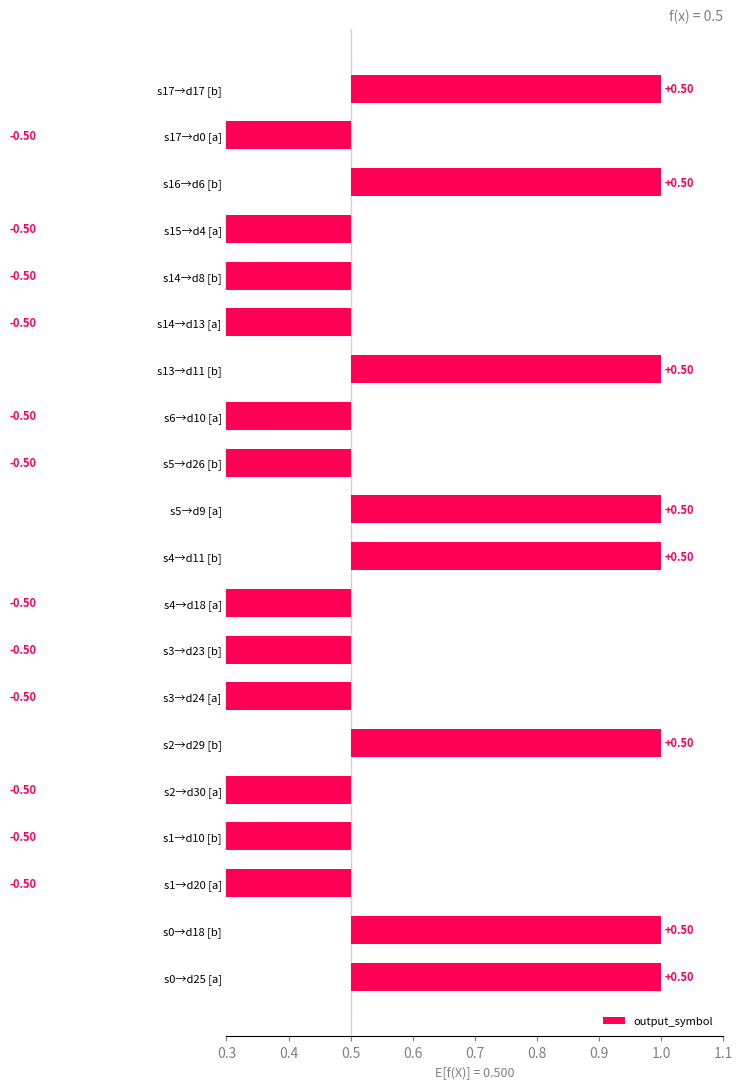

The chart shows a value of -0.8 at s6→d10 [a]. True or false?

False